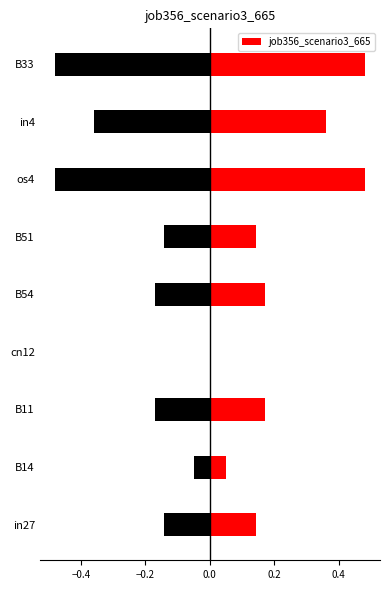

The value of job356_scenario3_665 at B54 is 0.3. True or false?

False